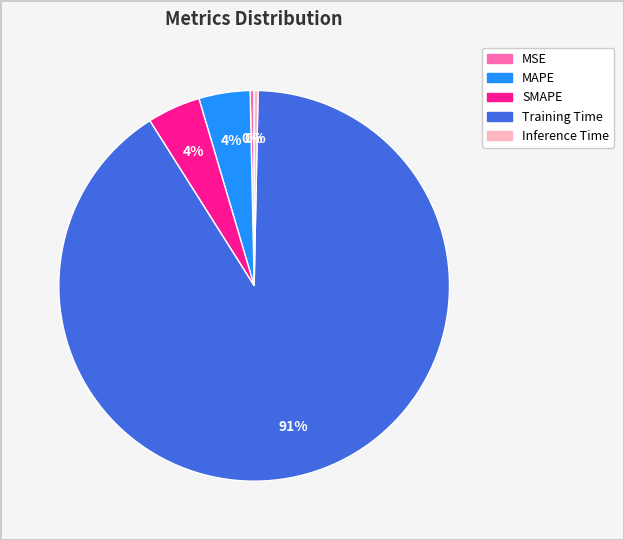

True or false: Inference Time accounts for 0% of the total.

True